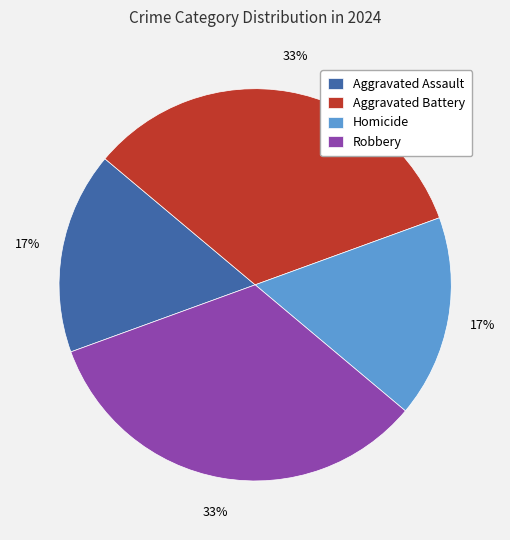

The Homicide slice represents 17% of the pie. True or false?

True